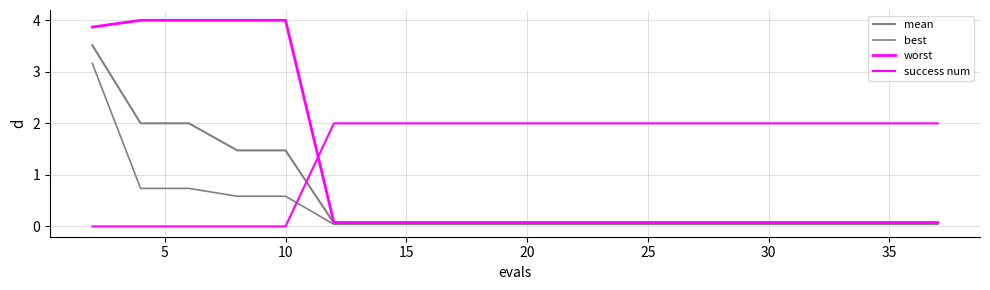

True or false: worst has more than 1 interior local peaks.

False